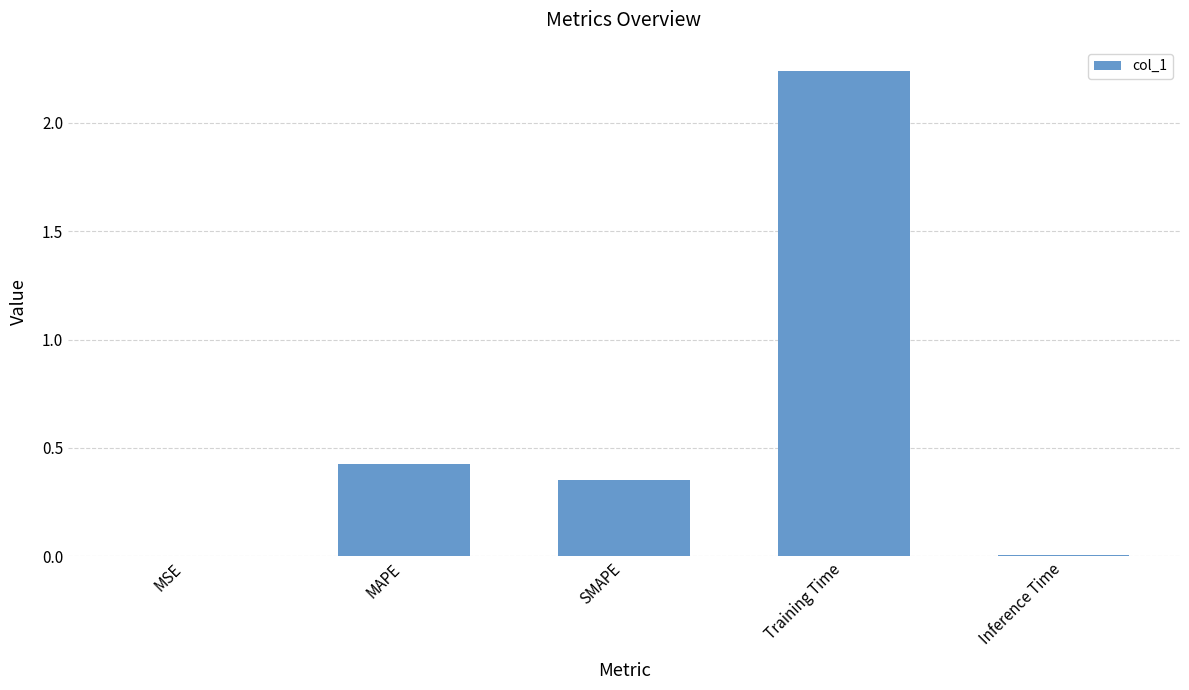

What is the average value?

0.6